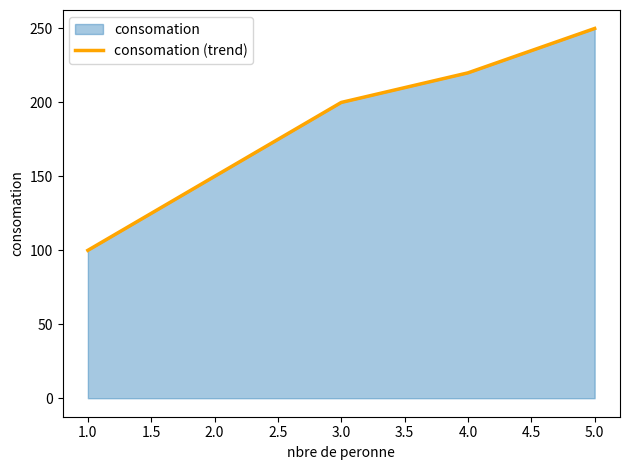

What is the change in value from 1.0 to 4.0?

+120